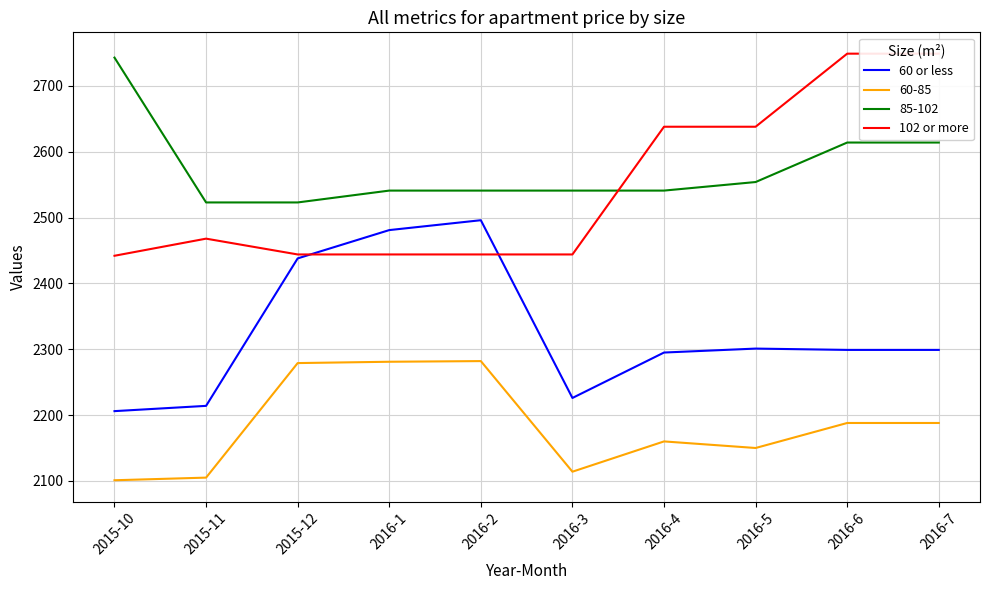

Read the 102 or more value at 2016-5, to the nearest 10.

2640